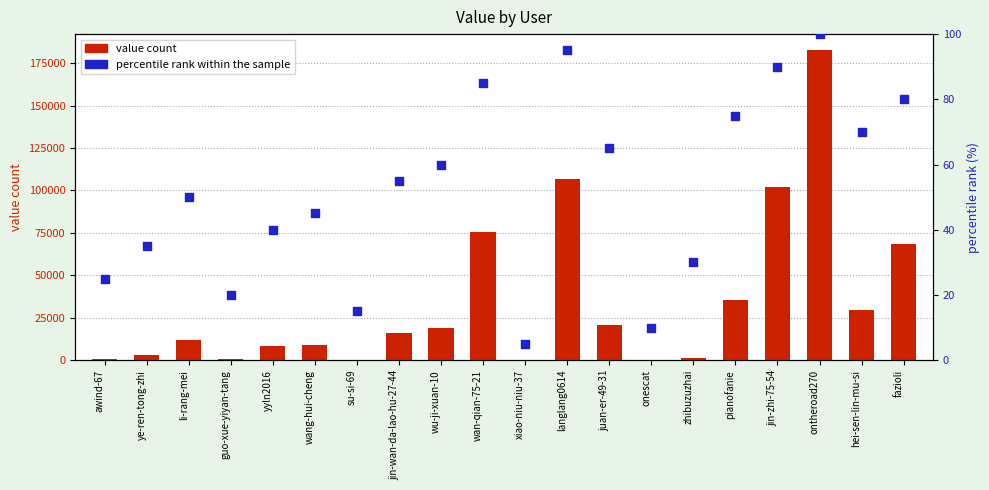

Which series has the largest Y range (max minus min)?

value count